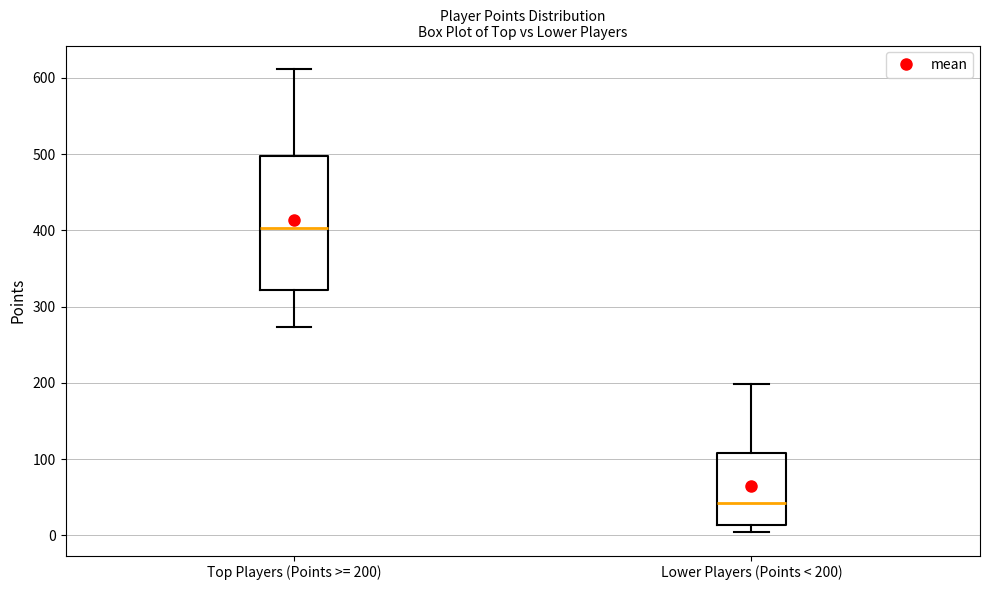

Which box is the tallest, from its lower edge to its upper edge?

Top Players (Points >= 200)